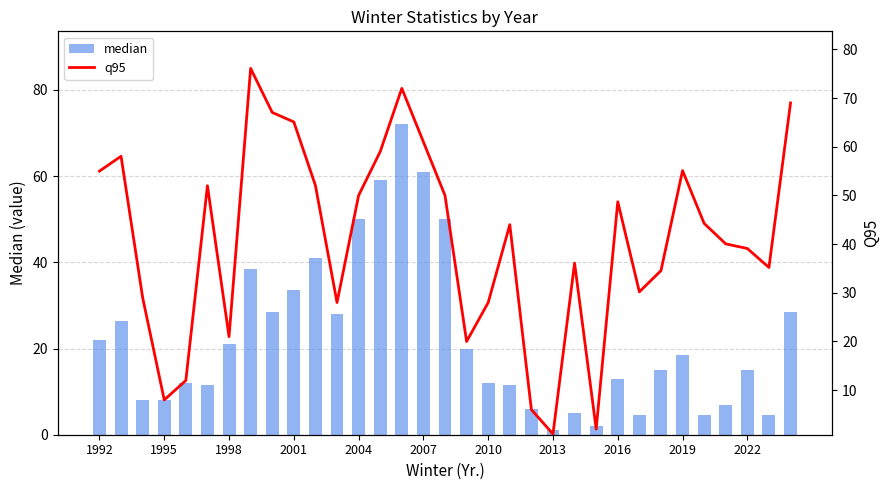

True or false: median has a value of 37.2 at 1992.

False